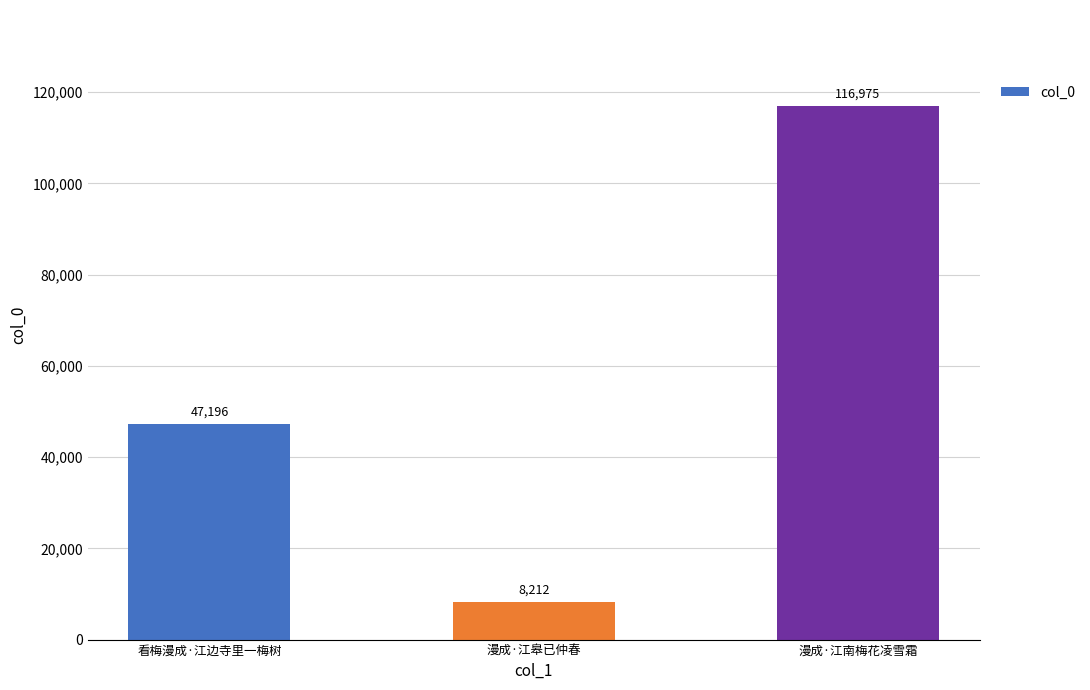

What is the average value?

57461